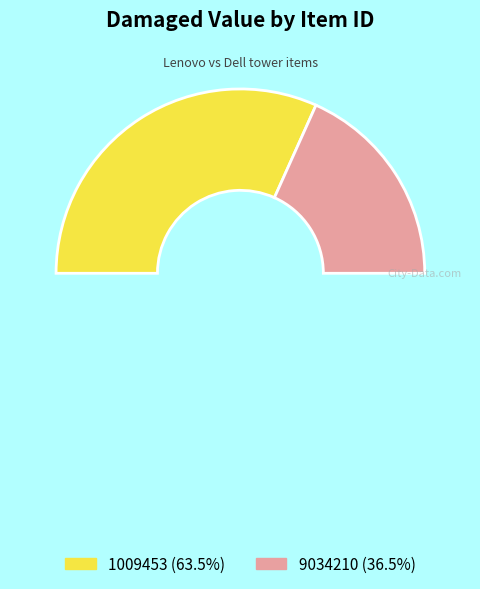

Which category accounts for the majority?

1009453